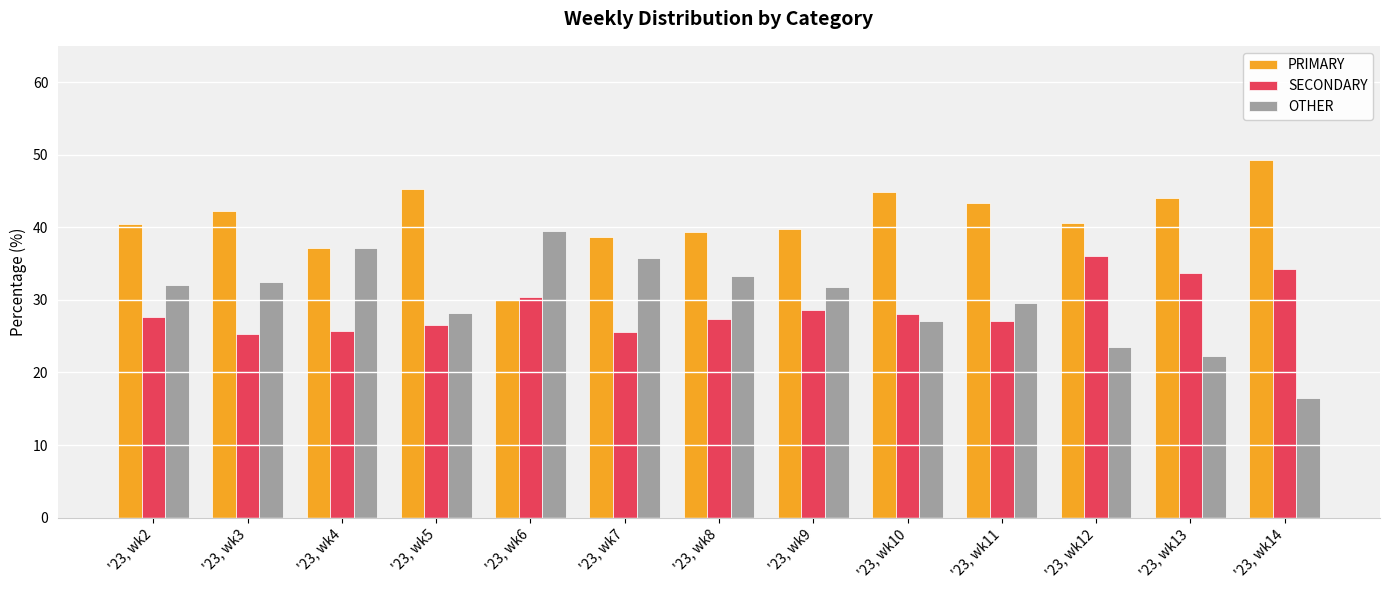

Which series has the largest total across all categories?

PRIMARY